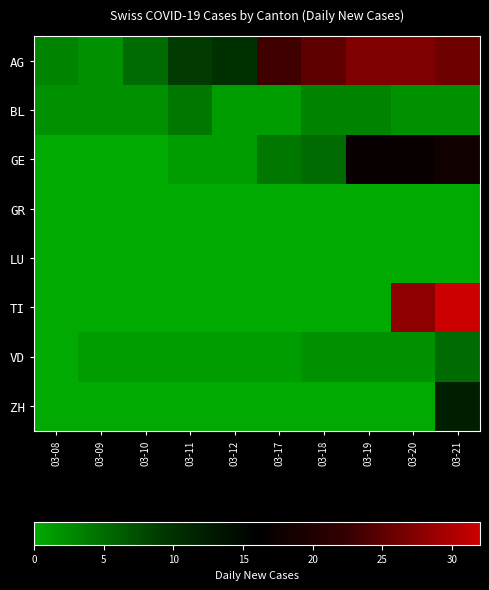

Between 03-12 and 03-20, which is larger?

03-20